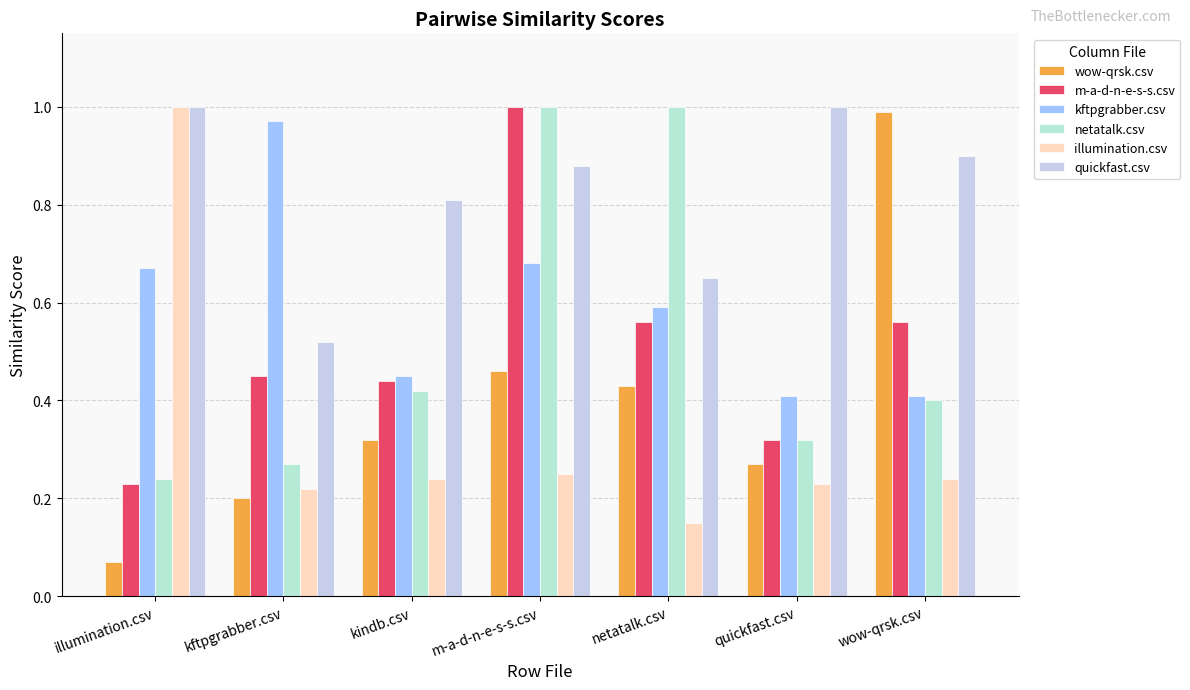

Which series has the largest range (max minus min)?

wow-qrsk.csv